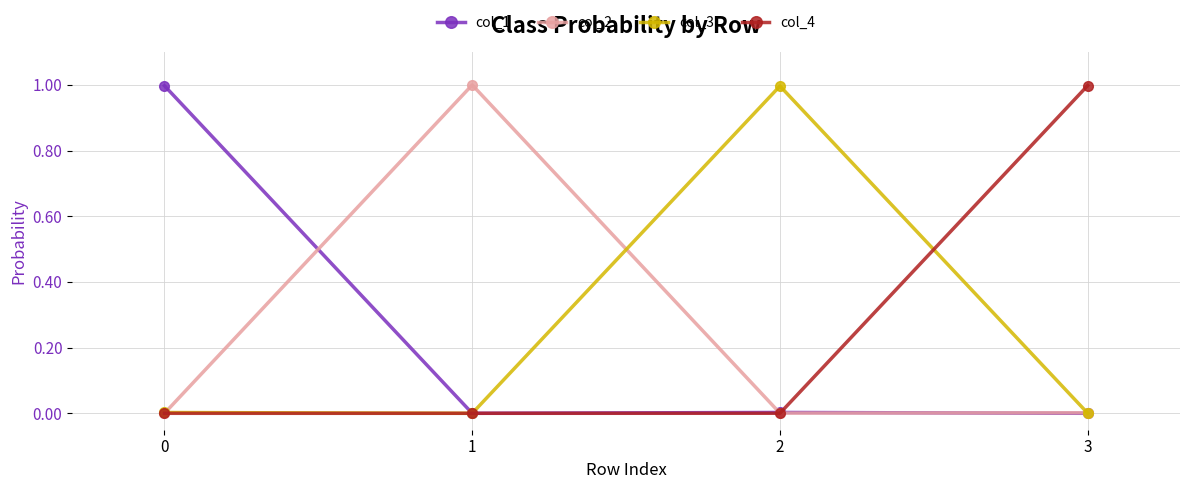

True or false: col_4 has a value of 0.0 at 2.

True